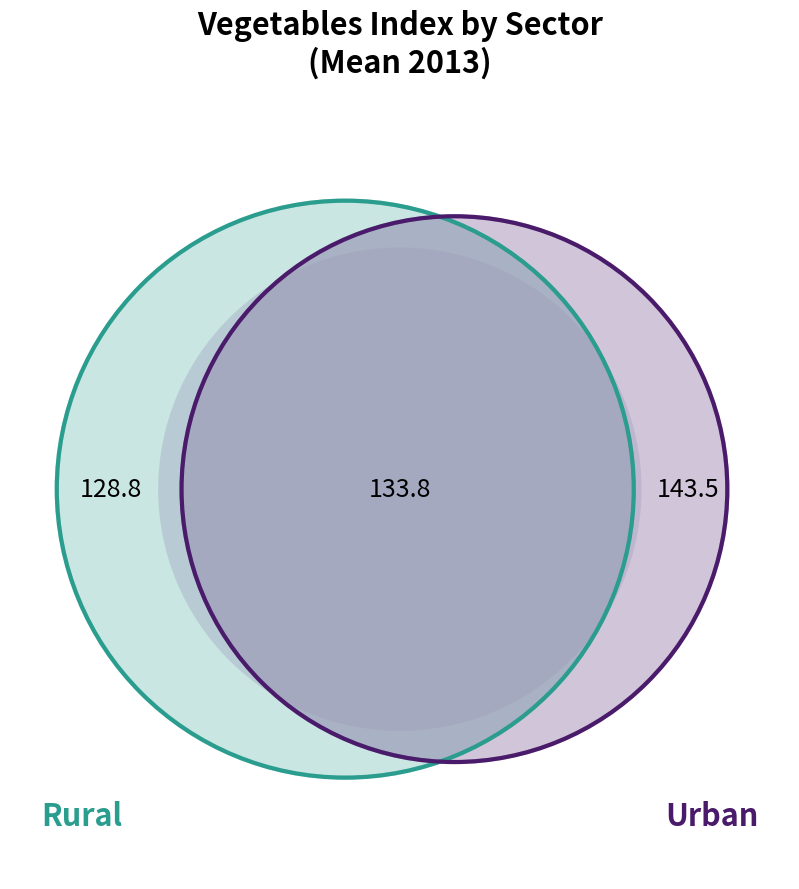

Between Urban and Rural, which is larger?

Urban